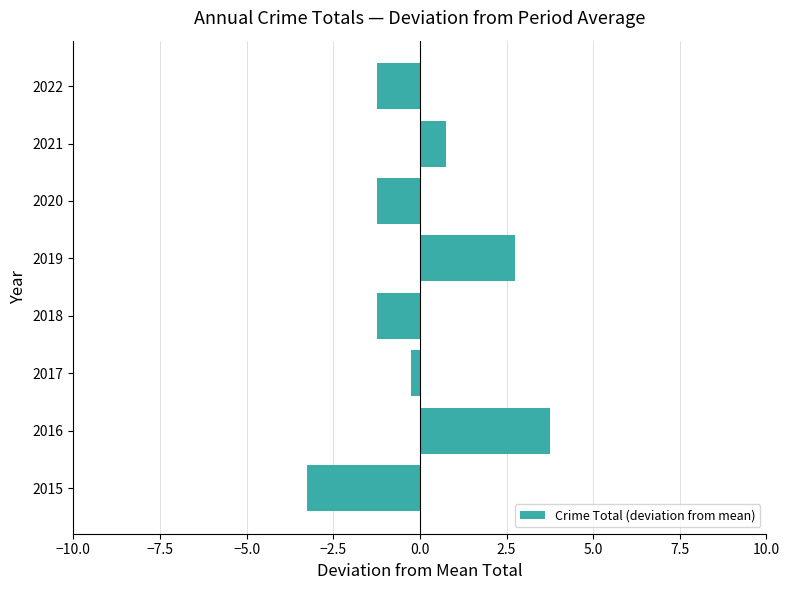

The chart shows a value of -3.2 at 2015. True or false?

True